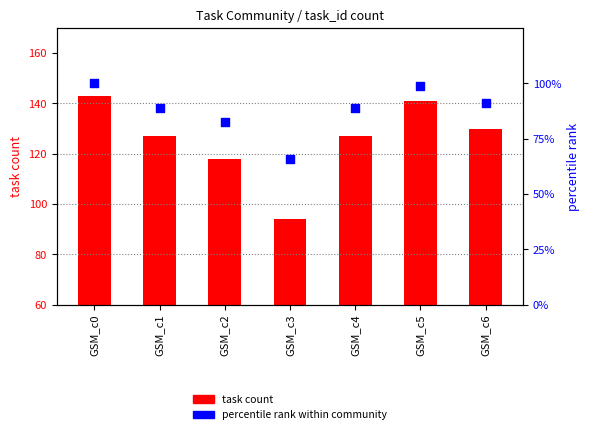

Is the value of task count at GSM_c5 greater than the value of percentile rank within community at GSM_c0?

Yes